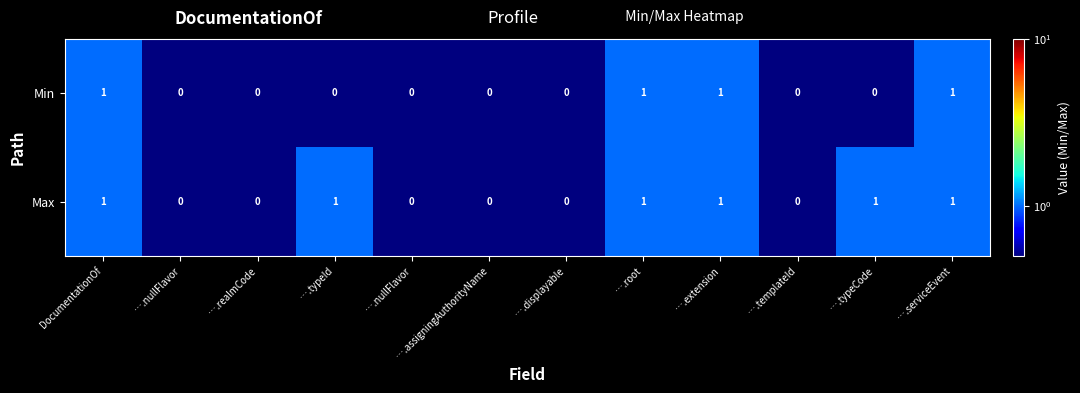

How many categories are shown in the chart?

12